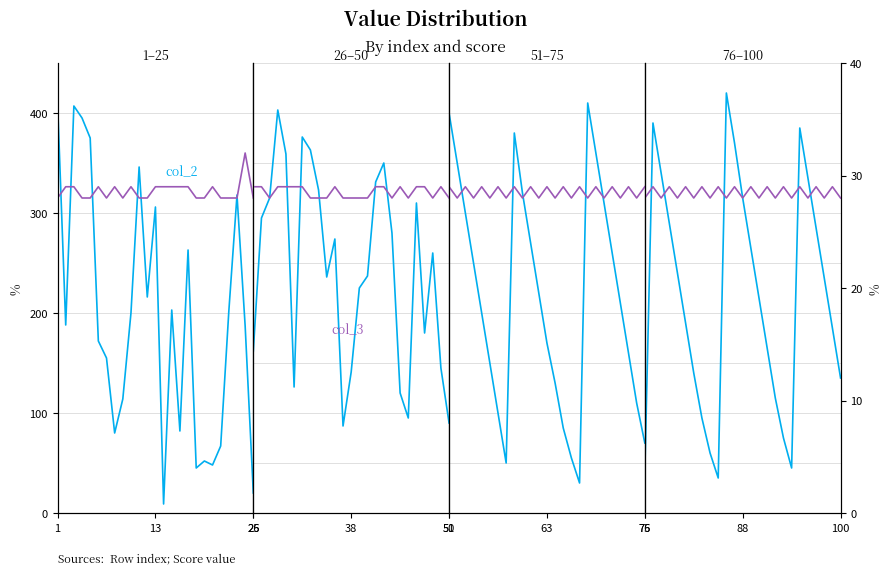

True or false: col_2 has a value of 156 at 21.

False